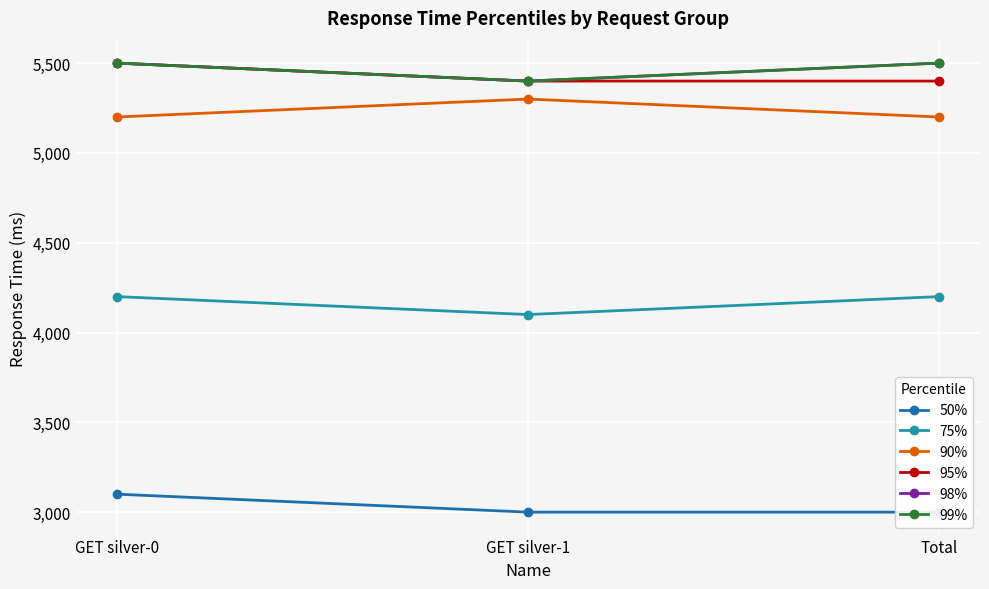

At which category is the sum across all series the highest?

GET silver-0